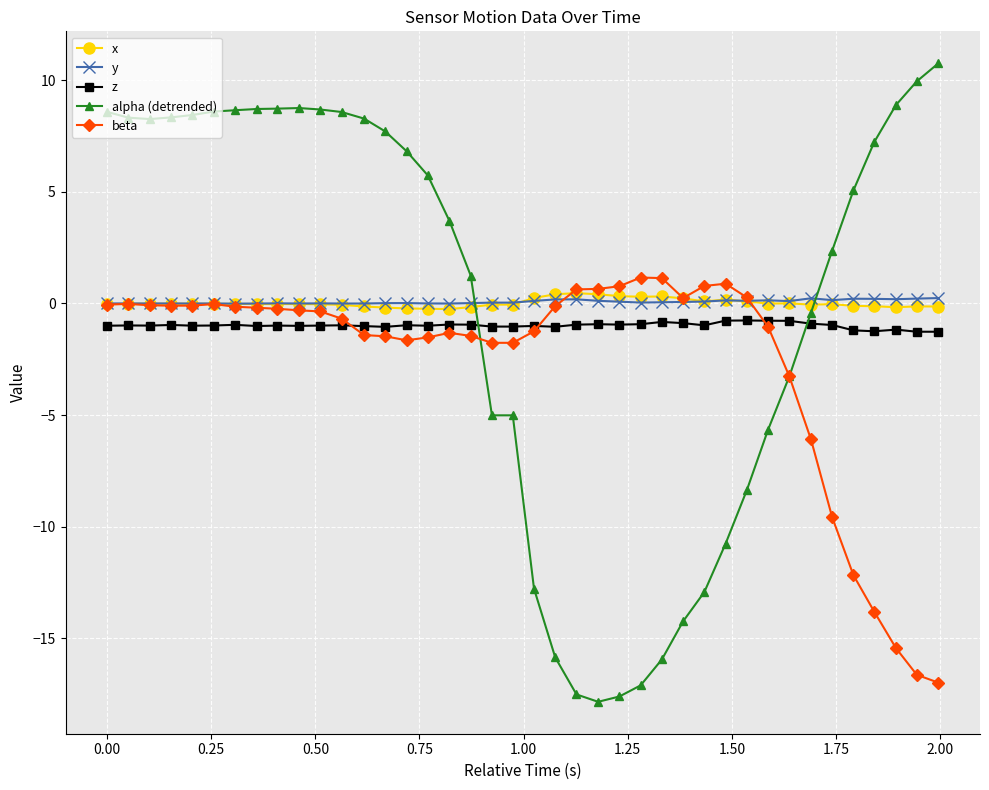

What are all the series names shown in the legend?

x, y, z, alpha (detrended), beta